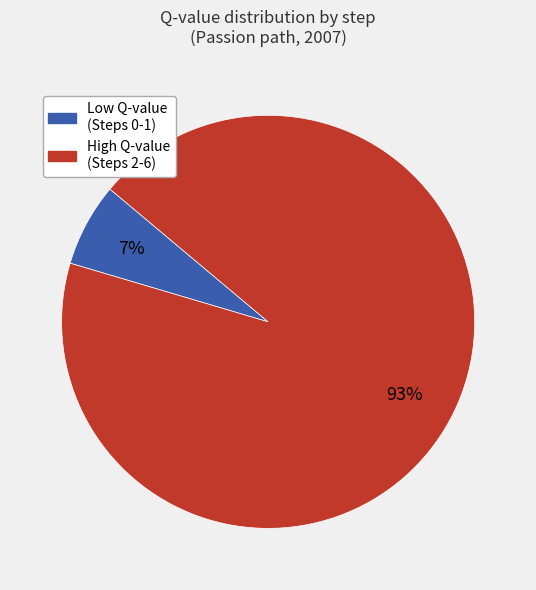

Does any single category account for the majority?

Yes